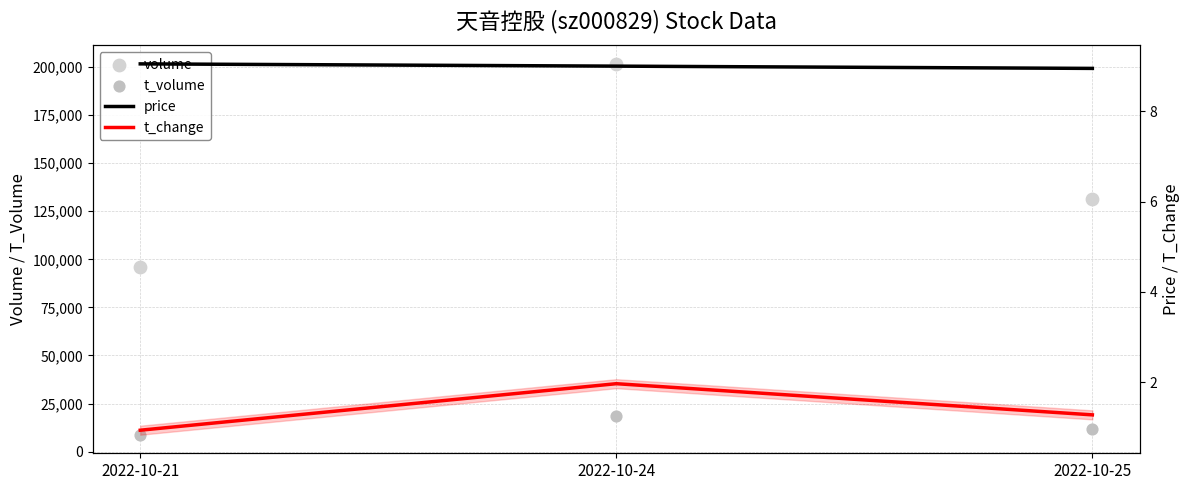

Which series contains the highest Y value?

volume